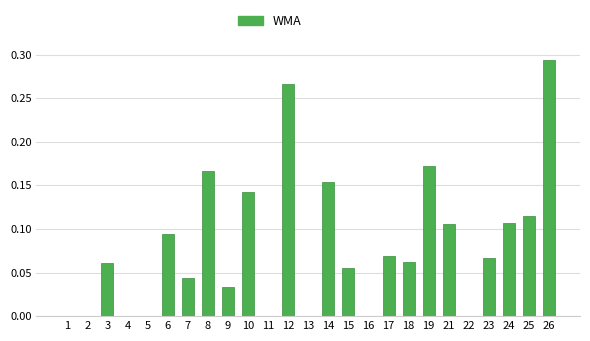

Which label corresponds to the largest value in the chart?

26